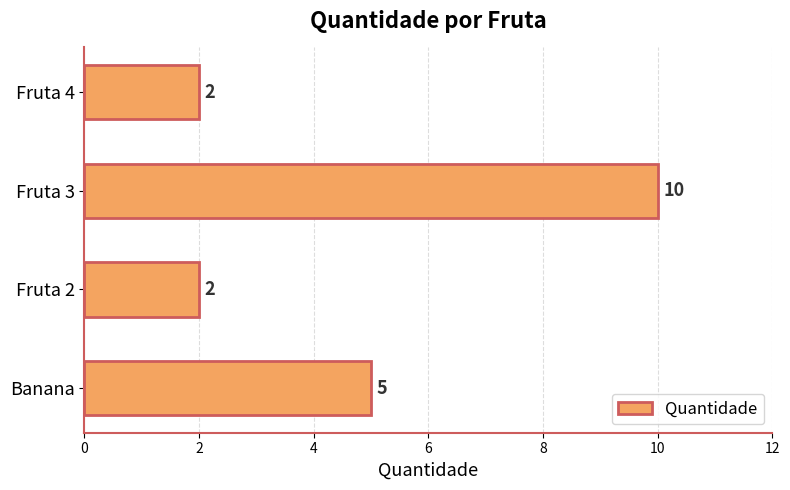

True or false: the data shows 2 at Fruta 4.

True